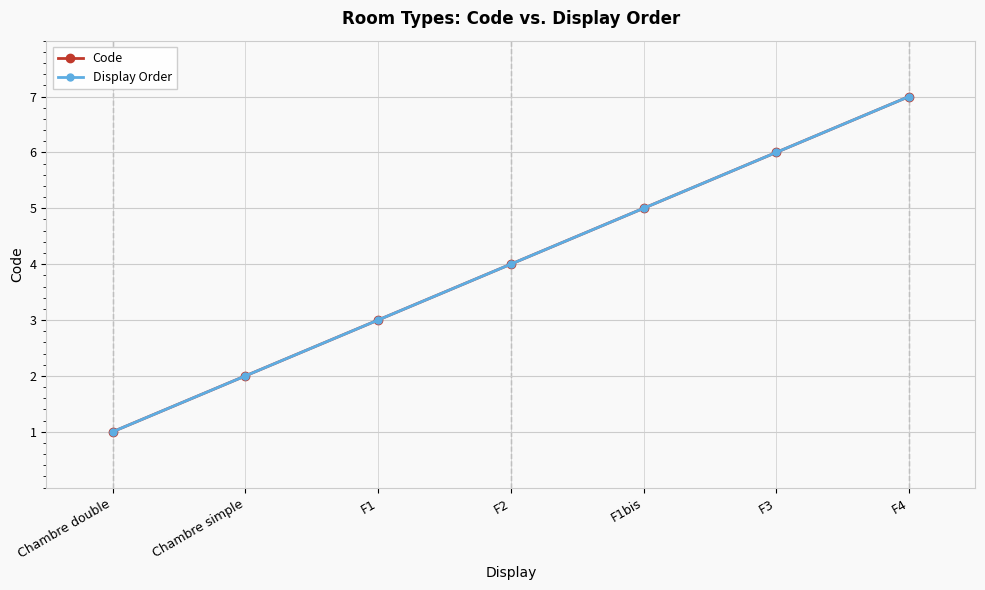

Does the chart have visible grid lines?

Yes